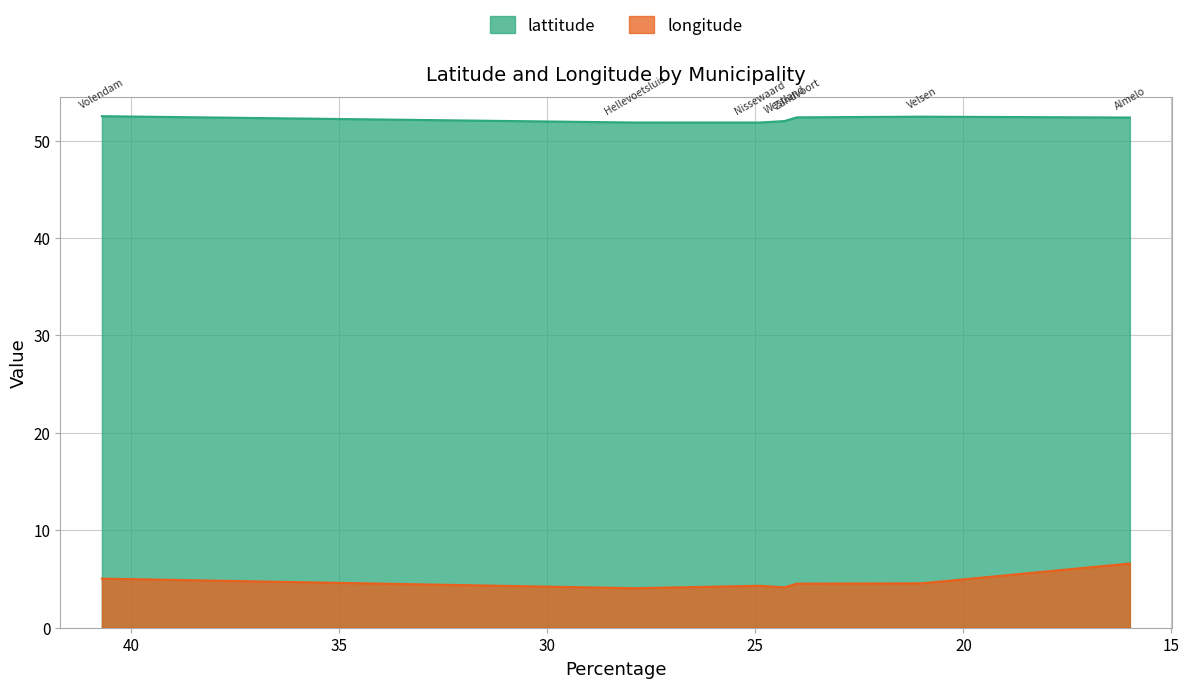

True or false: lattitude has a value of 24.1 at Hellevoetsluis.

False